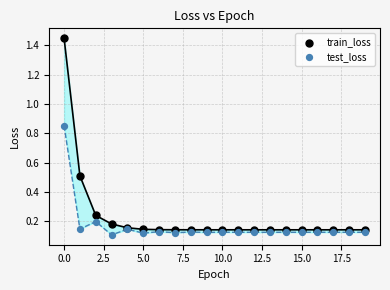

Which series has the widest spread of Y values?

train_loss